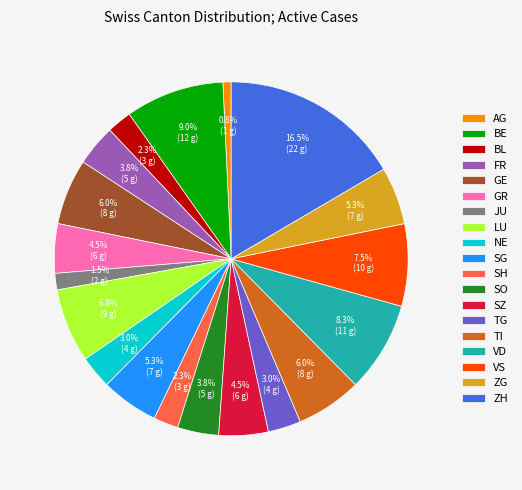

How many slices are in this pie chart?

19